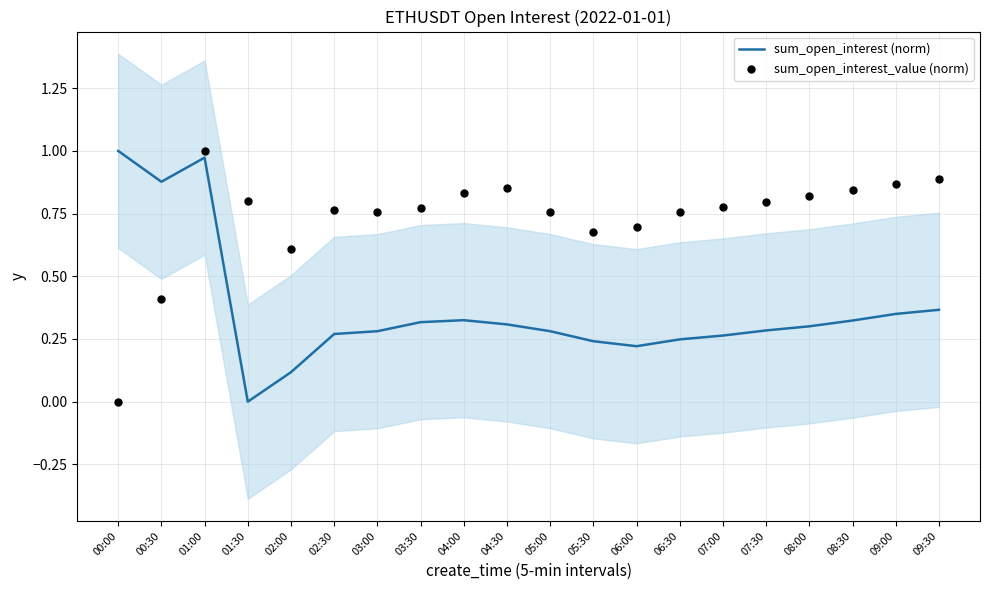

Which series contains the highest Y value?

sum_open_interest (norm)